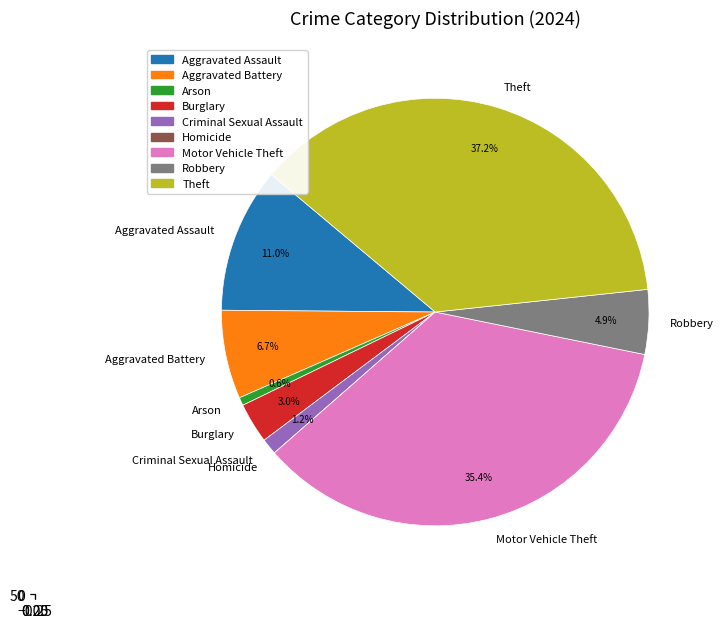

Does Aggravated Assault account for over 50% of the chart?

No